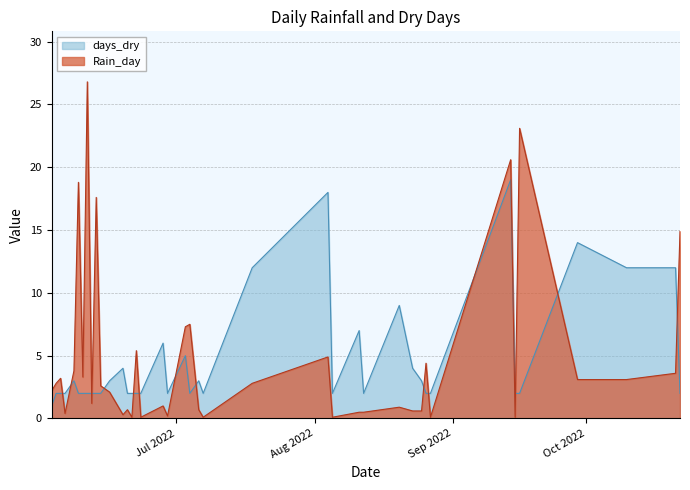

Reading right to left, what are all the values shown in this chart?

Rain_day: 14.9	3.6	3.1	3.1	23.1	0.1	20.6	0.1	4.4	0.6	0.6	0.9	0.5	0.5	0.1	4.9	2.8	0.1	0.7	7.5	7.3	0.2	1.0	0.1	5.4	0.1	0.7	0.3	2.1	2.6	17.6	1.2	26.8	3.3	18.8	3.8	0.4	3.2	2.8	2.2
days_dry: 2.0	12.0	12.0	14.0	2.0	2.0	19.0	2.0	2.0	3.0	4.0	9.0	2.0	7.0	2.0	18.0	12.0	2.0	3.0	2.0	5.0	2.0	6.0	2.0	2.0	2.0	2.0	4.0	3.0	2.0	2.0	2.0	2.0	2.0	2.0	3.0	2.0	2.0	2.0	1.0